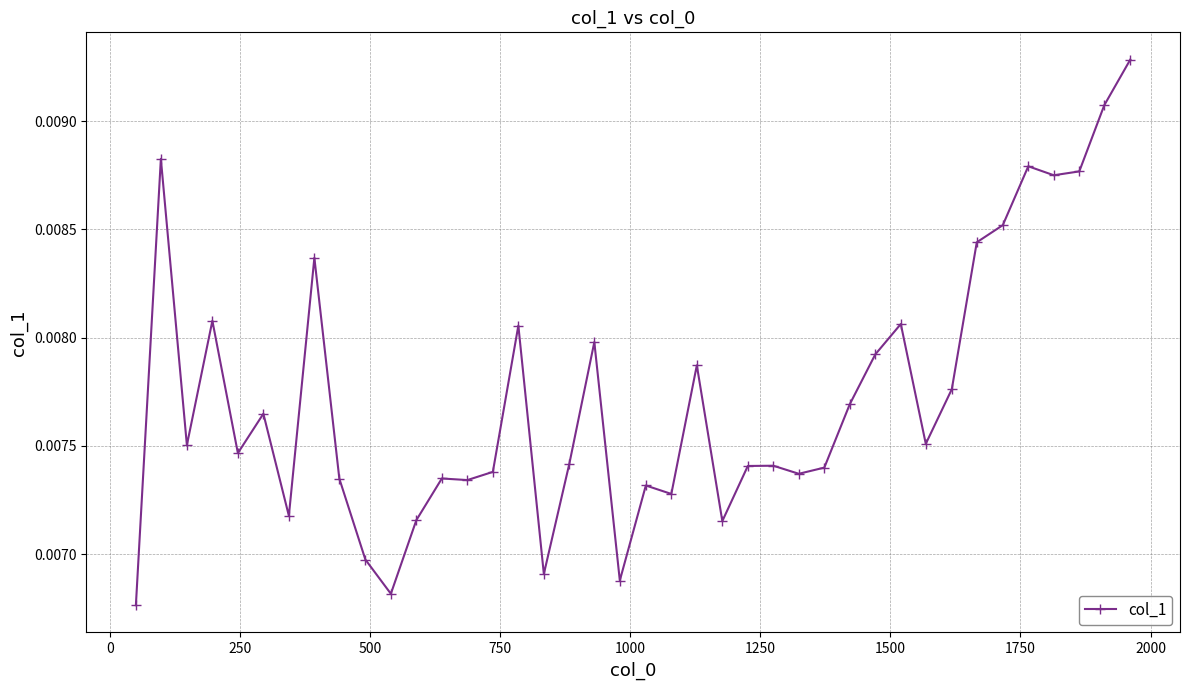

What is the sum of all values?

0.3